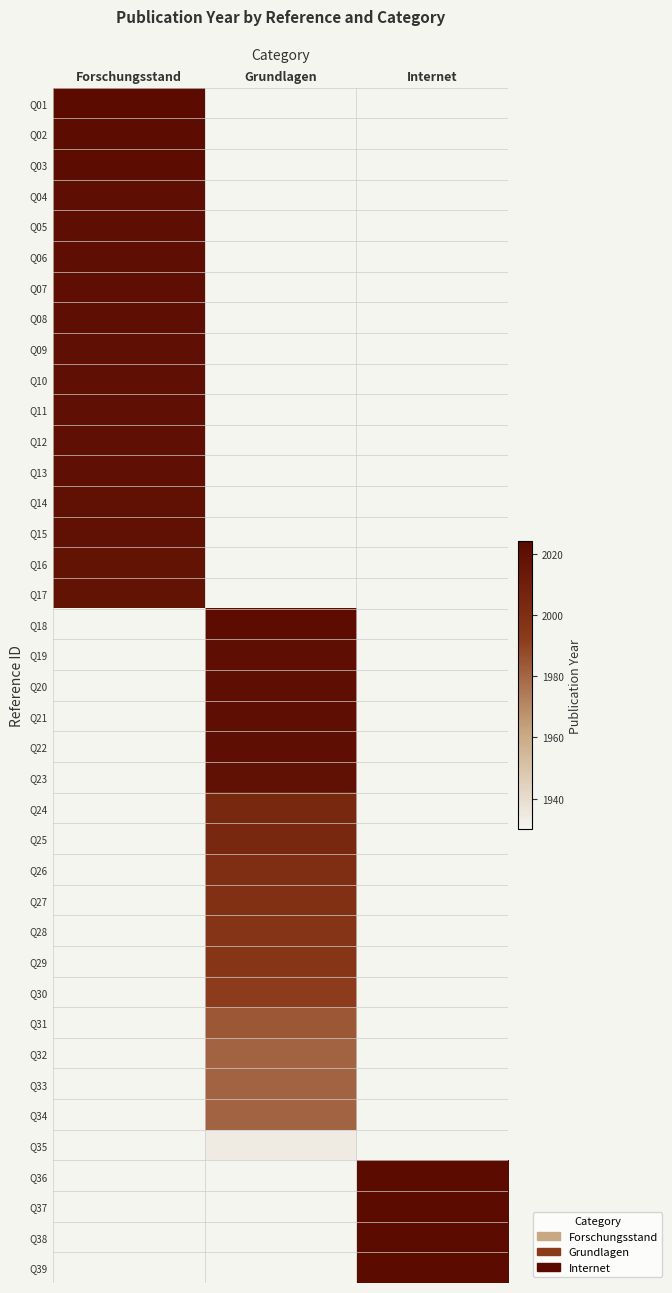

How many series are shown in this chart?

39